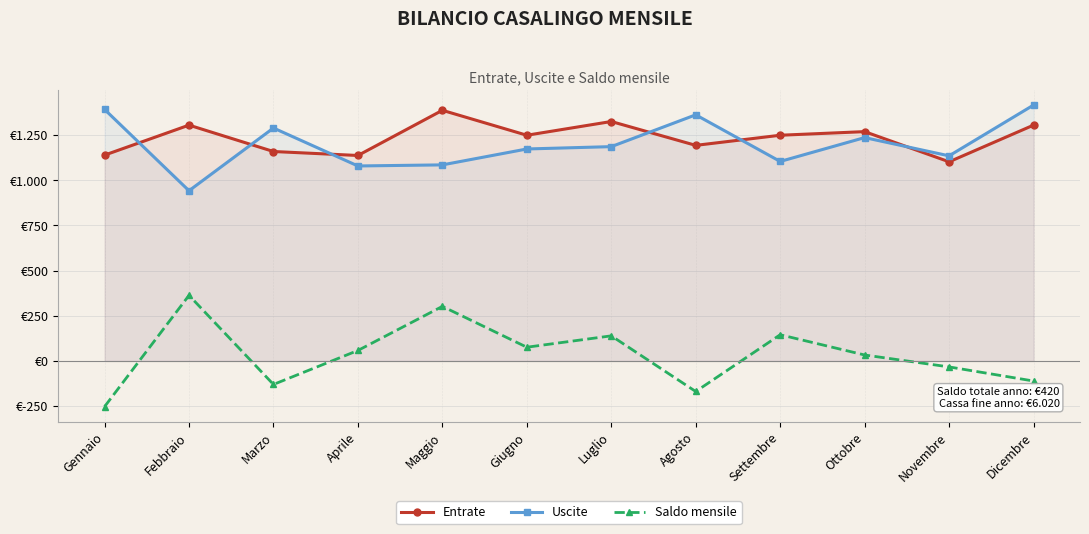

Which has a higher value, Maggio or Aprile?

Maggio